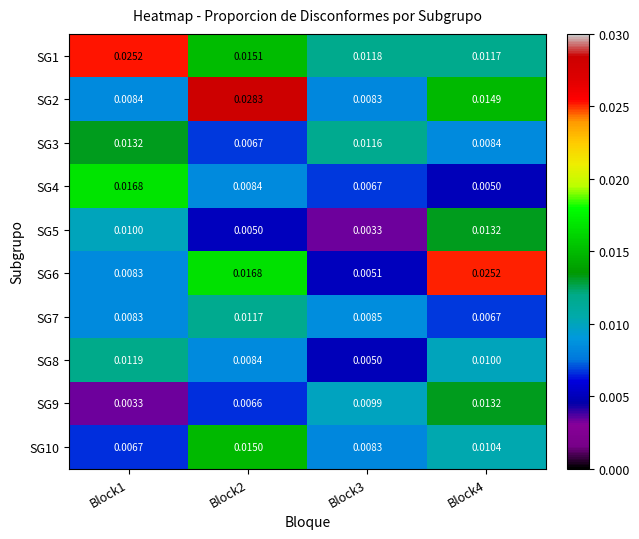

Is the value of SG1 at Block4 greater than the value of SG8 at Block3?

Yes